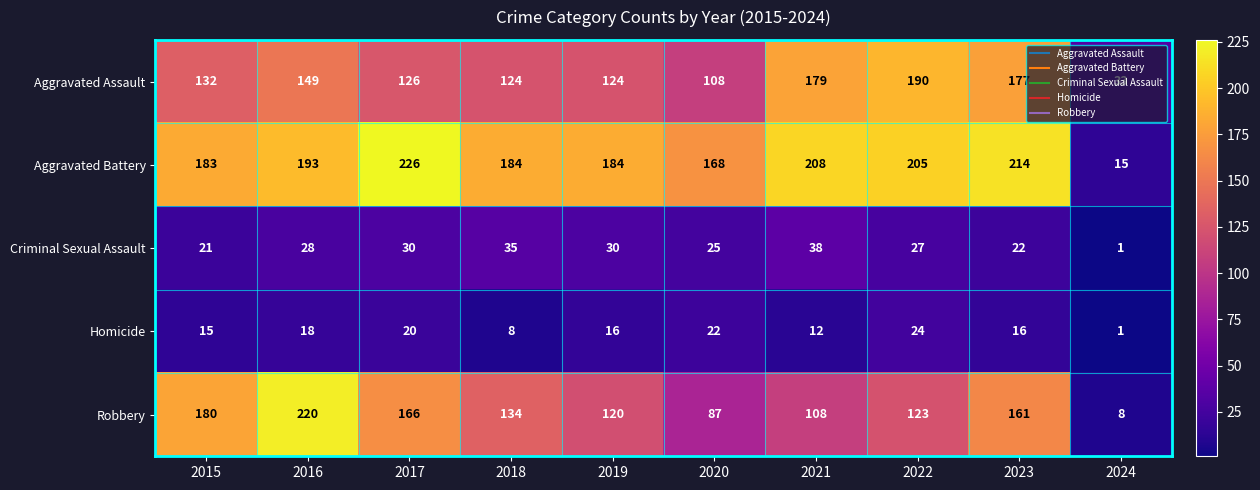

What is the approximate value of Aggravated Battery at 2020, to the nearest 50?

150